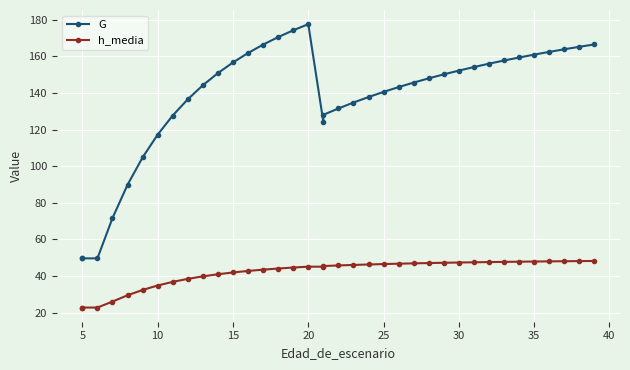

True or false: h_media has a value of 50.1 at 10.

False